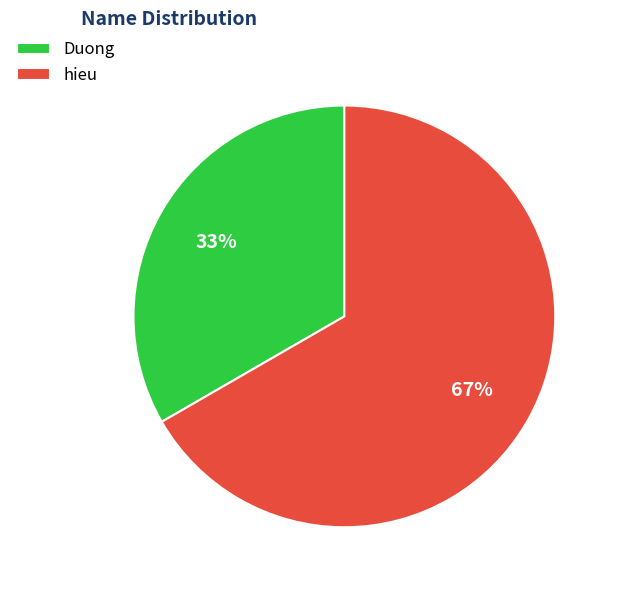

Approximately how many times larger is the value at Duong compared to hieu?

0.5